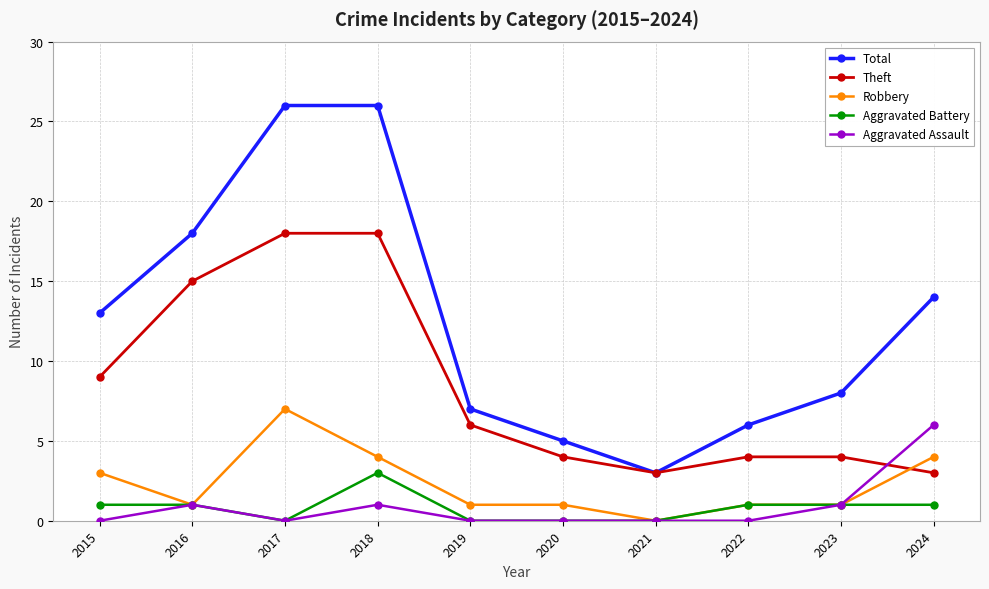

What are all the series names shown in the legend?

Total, Theft, Robbery, Aggravated Battery, Aggravated Assault